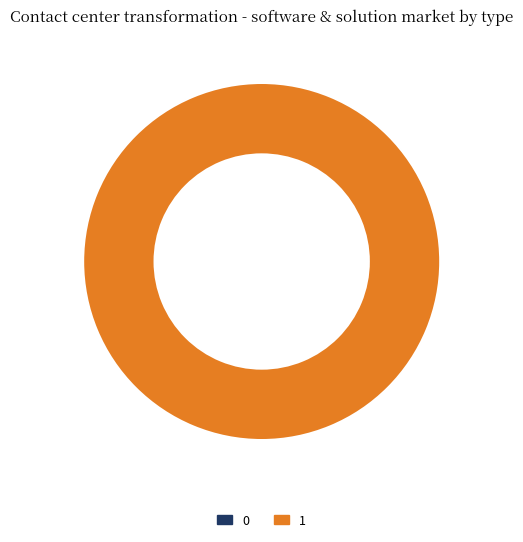

What is the largest slice in the pie chart?

1